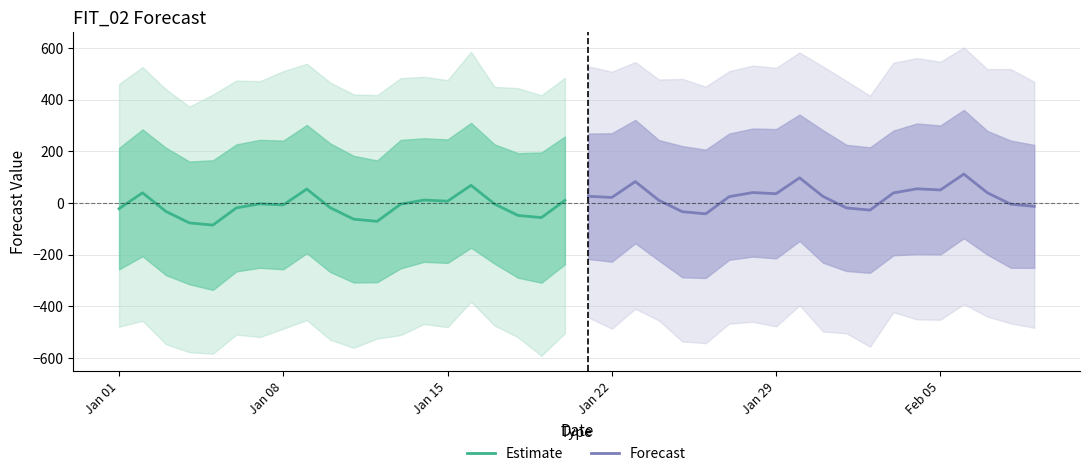

What is the minimum value for Estimate?

-85.9